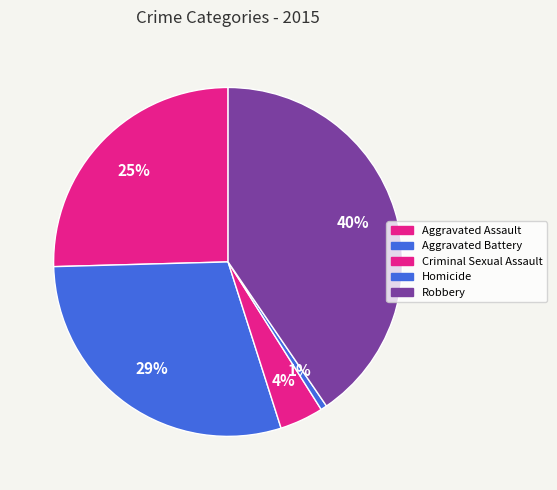

How many slices are in this pie chart?

5